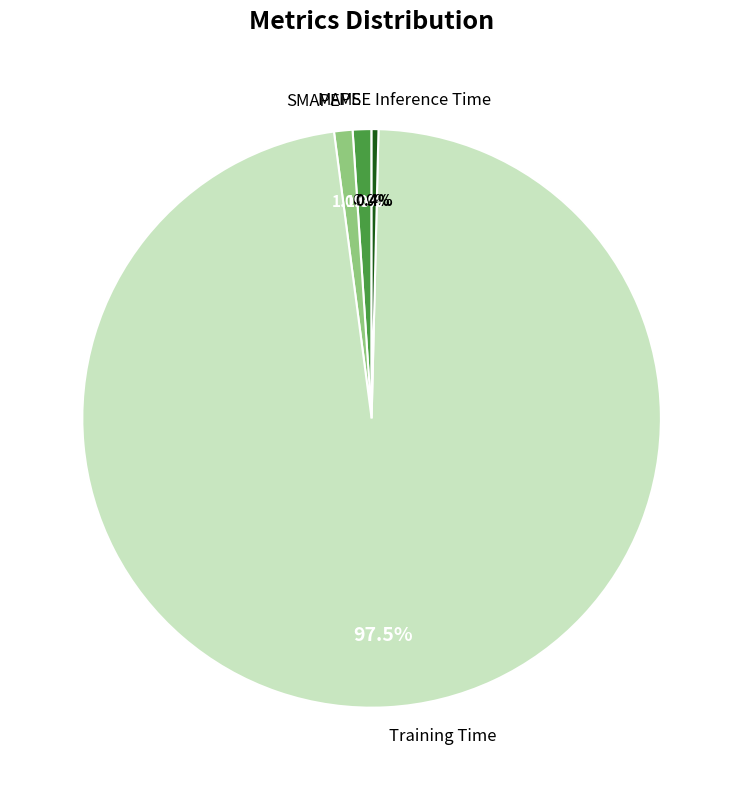

What is the largest slice in the pie chart?

Training Time